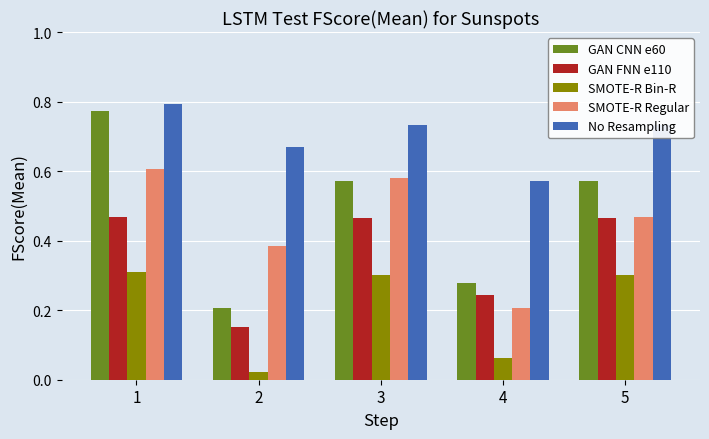

Which series has the widest spread of values?

GAN CNN e60